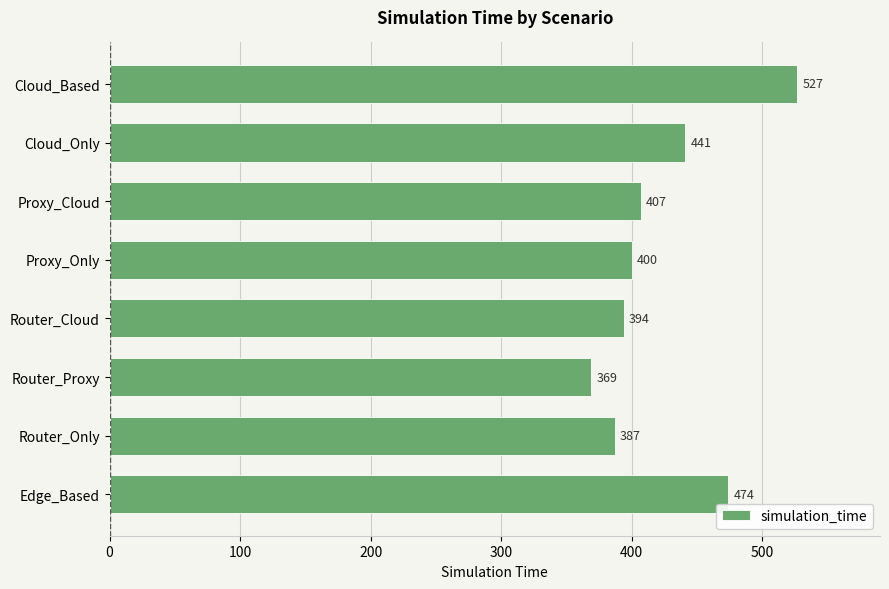

Which has a higher value, Router_Proxy or Proxy_Cloud?

Proxy_Cloud